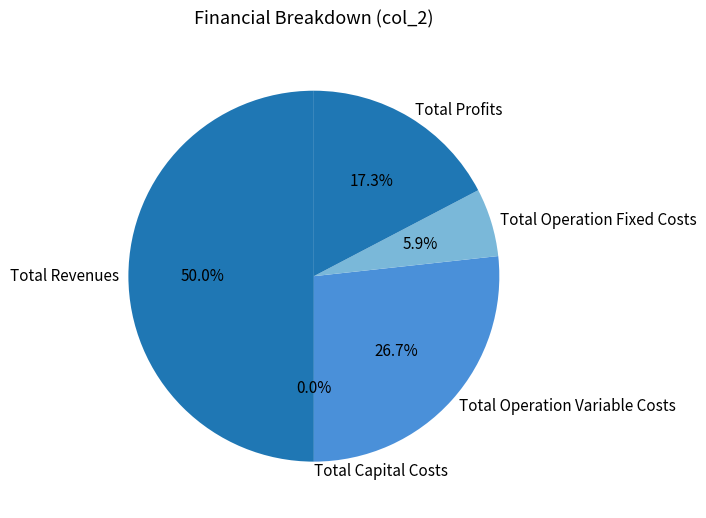

What portion of the pie excludes Total Revenues?

50.0%